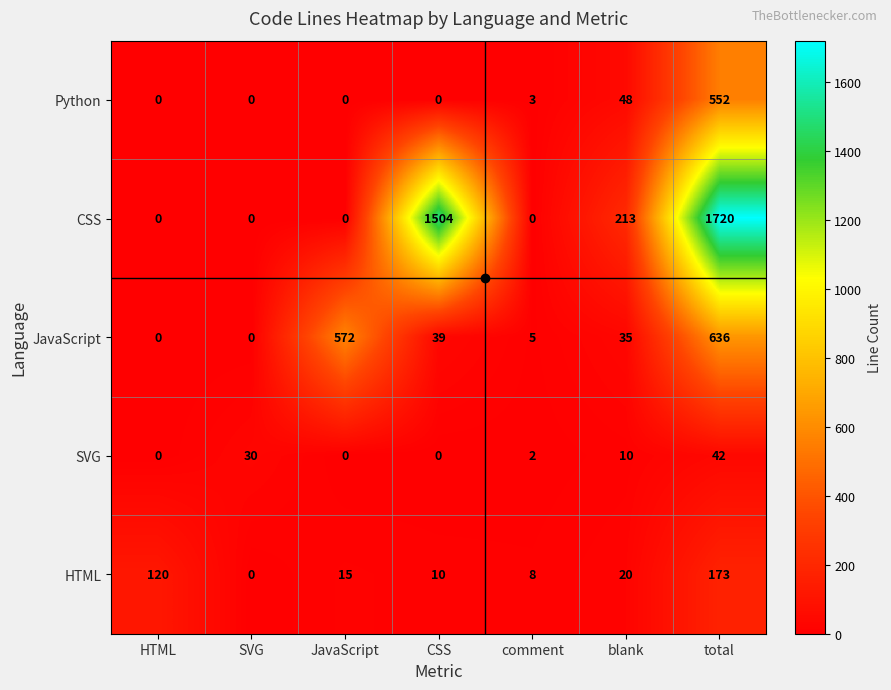

Which series has the widest spread of values?

CSS